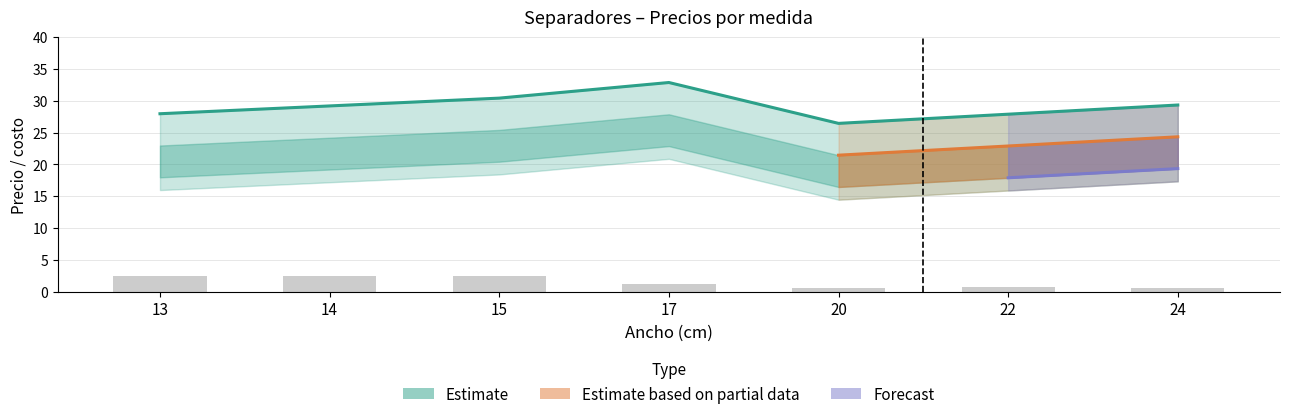

Reading left to right, list all the values displayed in this chart.

Precio para Cliente: 28.0	29.2	30.4	32.9	26.4	27.9	29.3
Precio Luis: 23.0	24.2	25.4	27.9	21.4	22.9	24.3
Costo por millar: 18.0	19.2	20.4	22.9	16.4	17.9	19.3
Precio por millar: 16.0	17.2	18.4	20.9	14.4	15.9	17.3